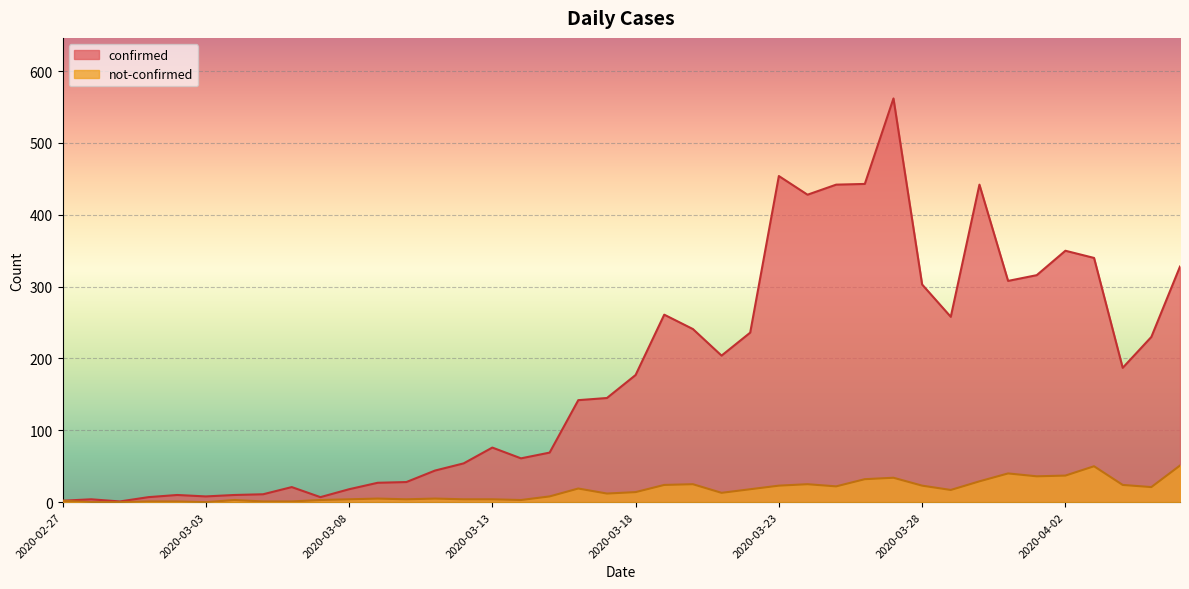

In not-confirmed, how many points are higher than both neighbors (excluding endpoints)?

9